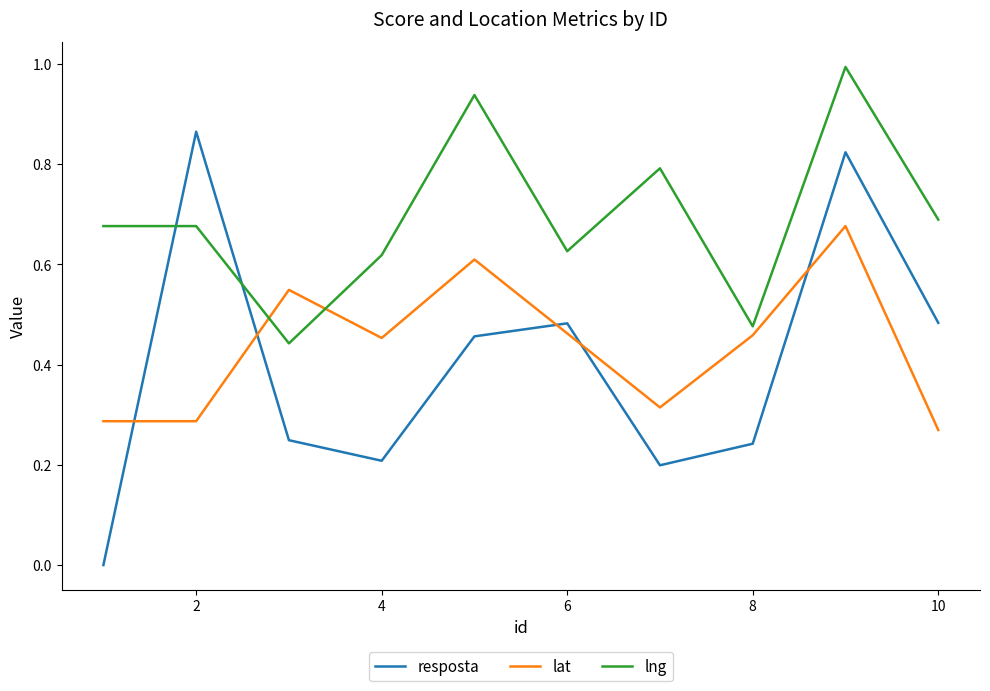

True or false: resposta and lat intersect in this chart.

True